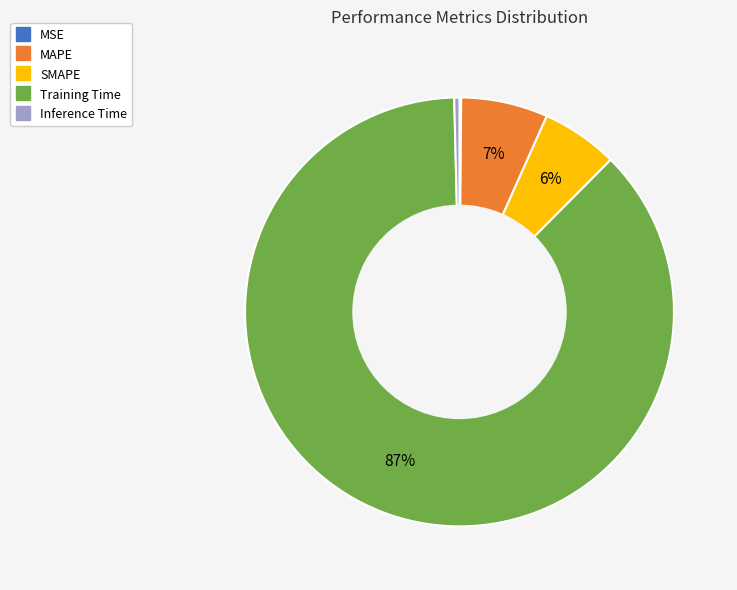

Do Training Time and MAPE together represent more than half of the pie?

Yes